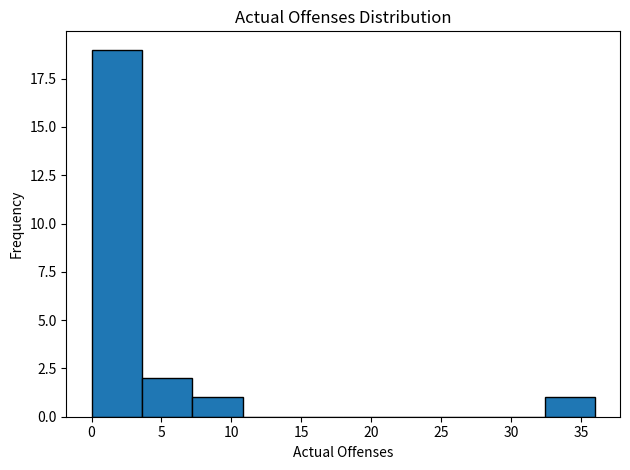

Reading left to right, list every bar in this chart as the range it spans on the x-axis followed by its height. Neither the bar edges nor the heights are printed on the chart, so give them approximately, as read against the axes.

0.0 to 3.6: 19
3.6 to 7.2: 2
7.2 to 10.8: 1
10.8 to 14.4: 0
14.4 to 18.0: 0
18.0 to 21.6: 0
21.6 to 25.2: 0
25.2 to 28.8: 0
28.8 to 32.4: 0
32.4 to 36.0: 1